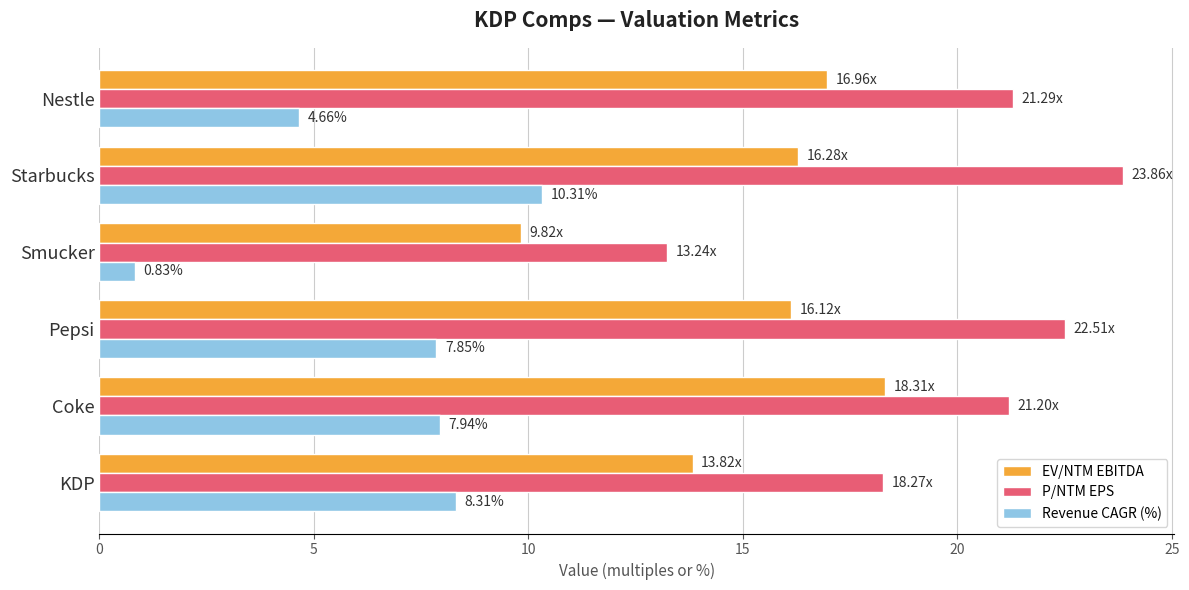

How many values in the P/NTM EPS series are below 21?

2